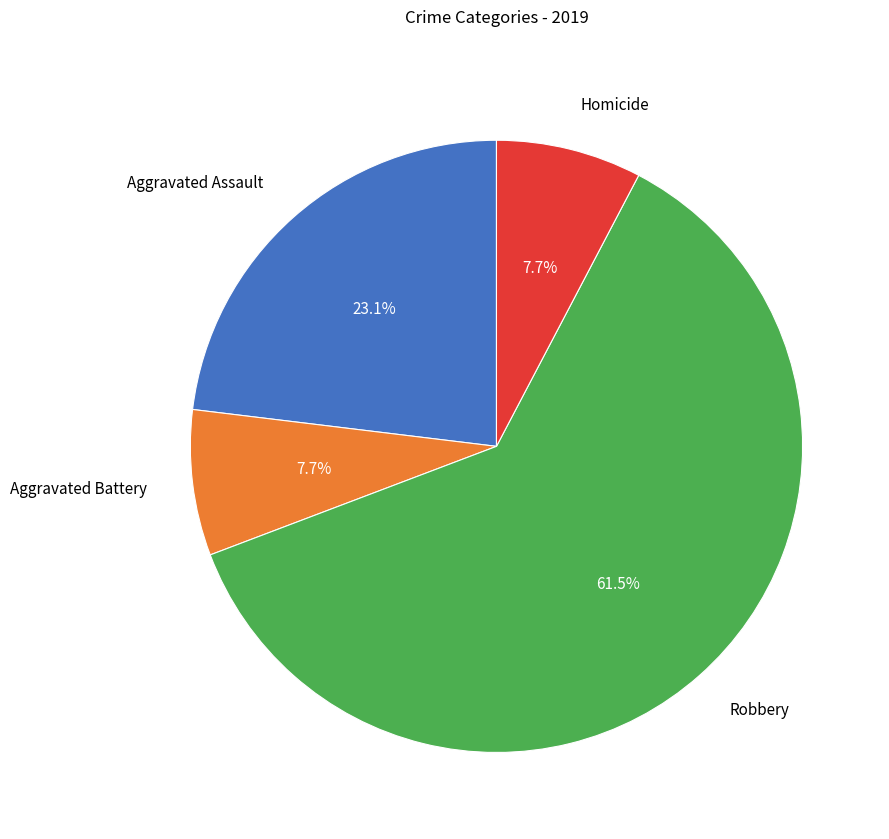

Do Aggravated Assault and Homicide together represent more than half of the pie?

No